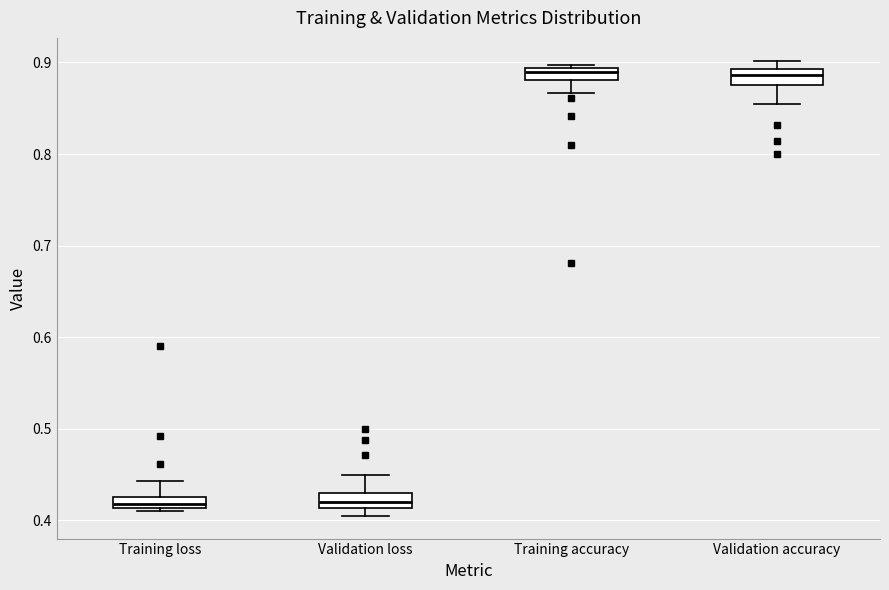

Where does the lower whisker of the box for Training accuracy end on the y-axis? The values are not printed on the chart, so give them approximately, as read against the axis.

0.87